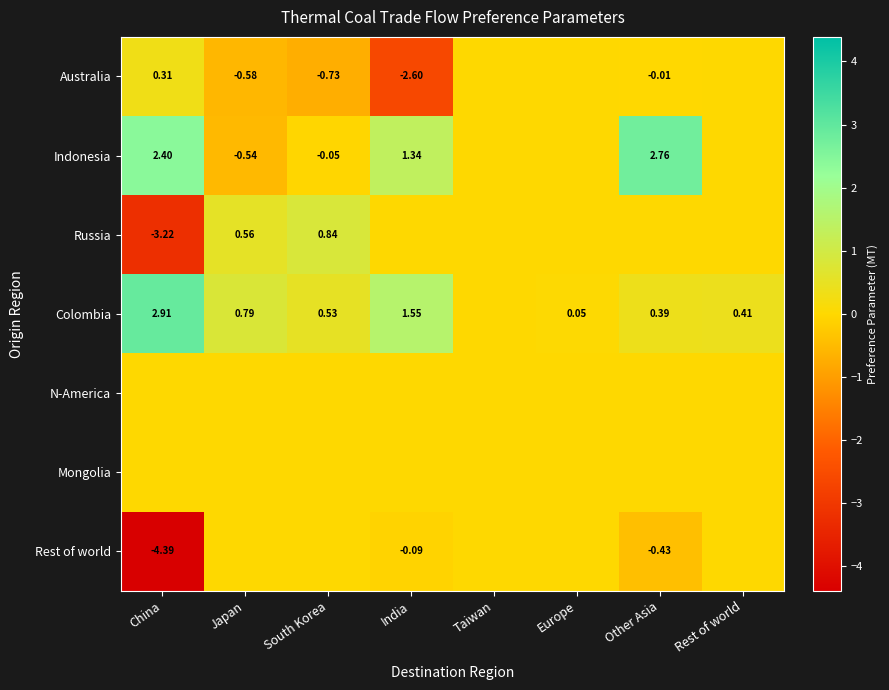

How many distinct data groups are displayed?

7